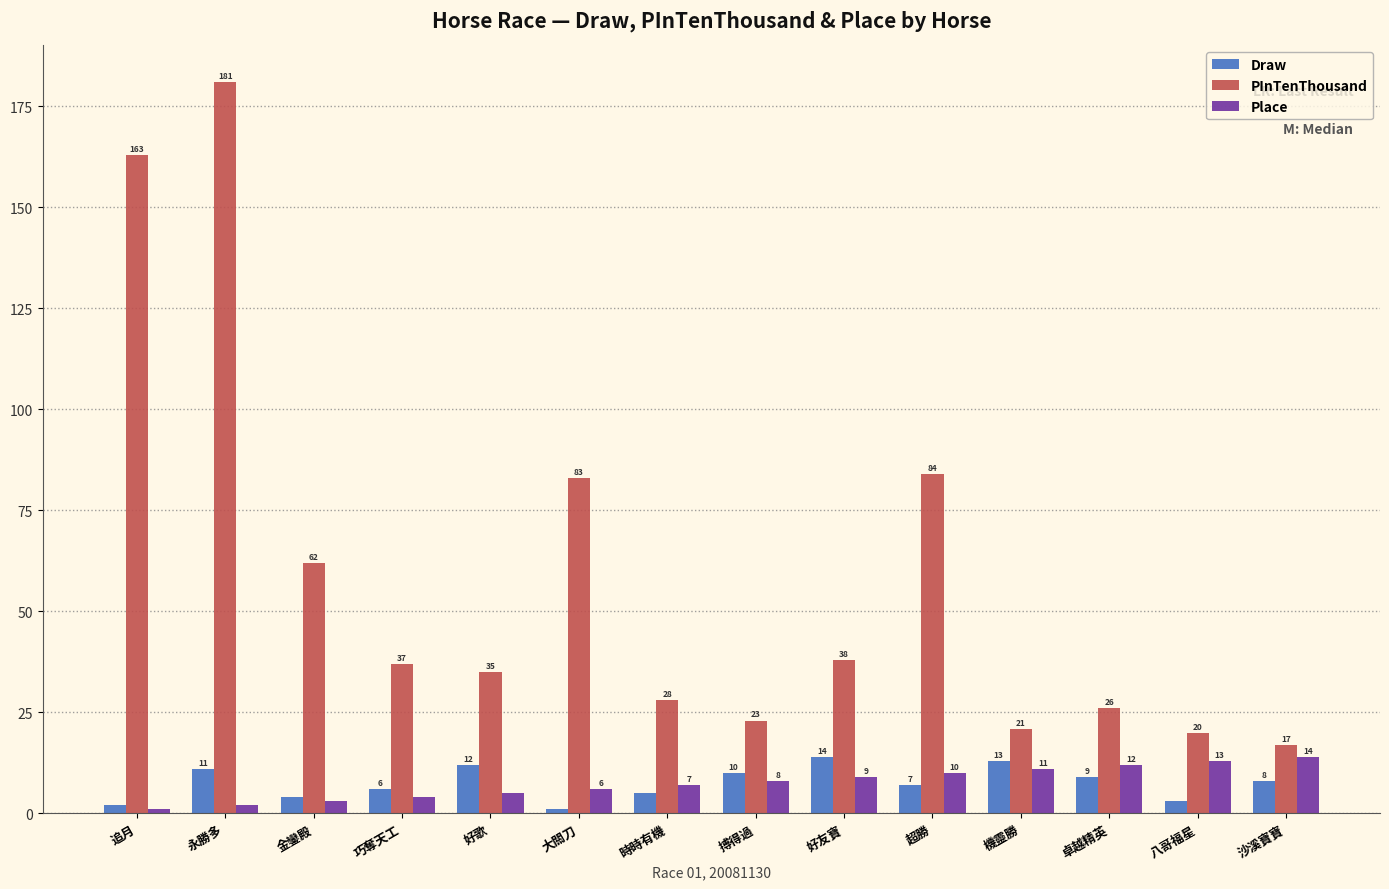

What is the difference between the second highest and second lowest values in the PInTenThousand series?

143